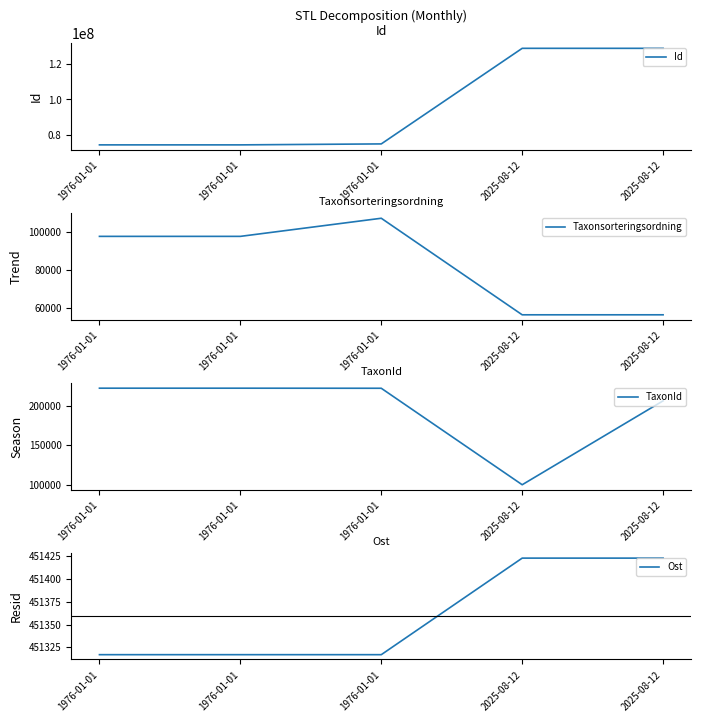

Rank the categories by Ost value from highest to lowest.

2025-08-12, 2025-08-12, 1976-01-01, 1976-01-01, 1976-01-01